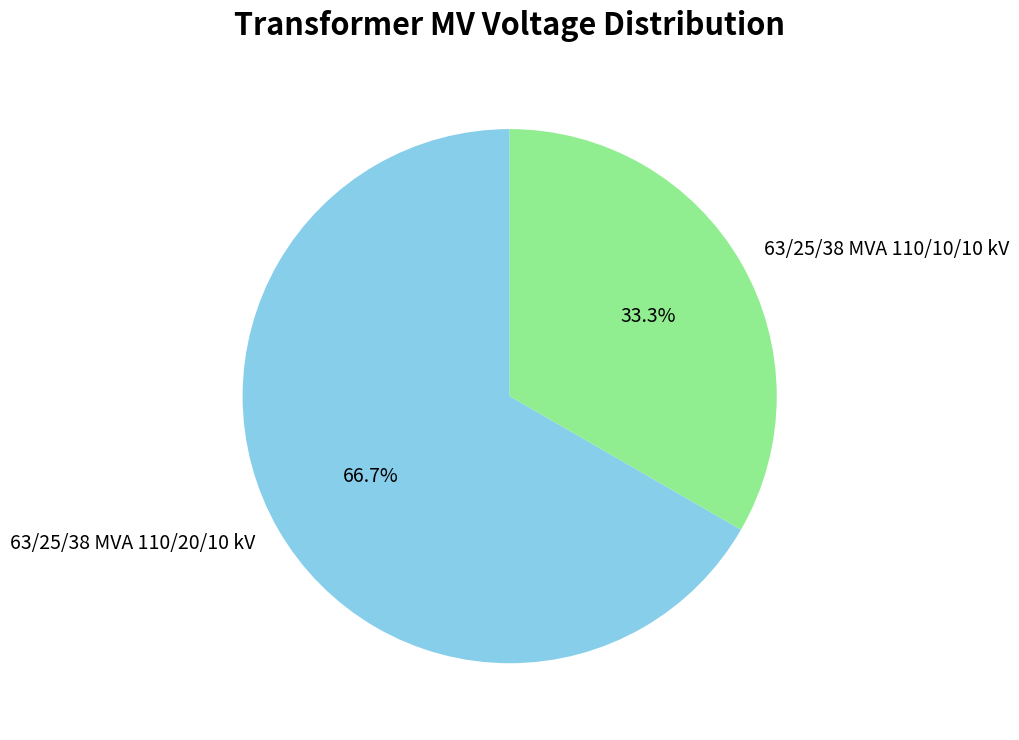

To the nearest percent, what is the difference between the largest and smallest slice percentages?

33%